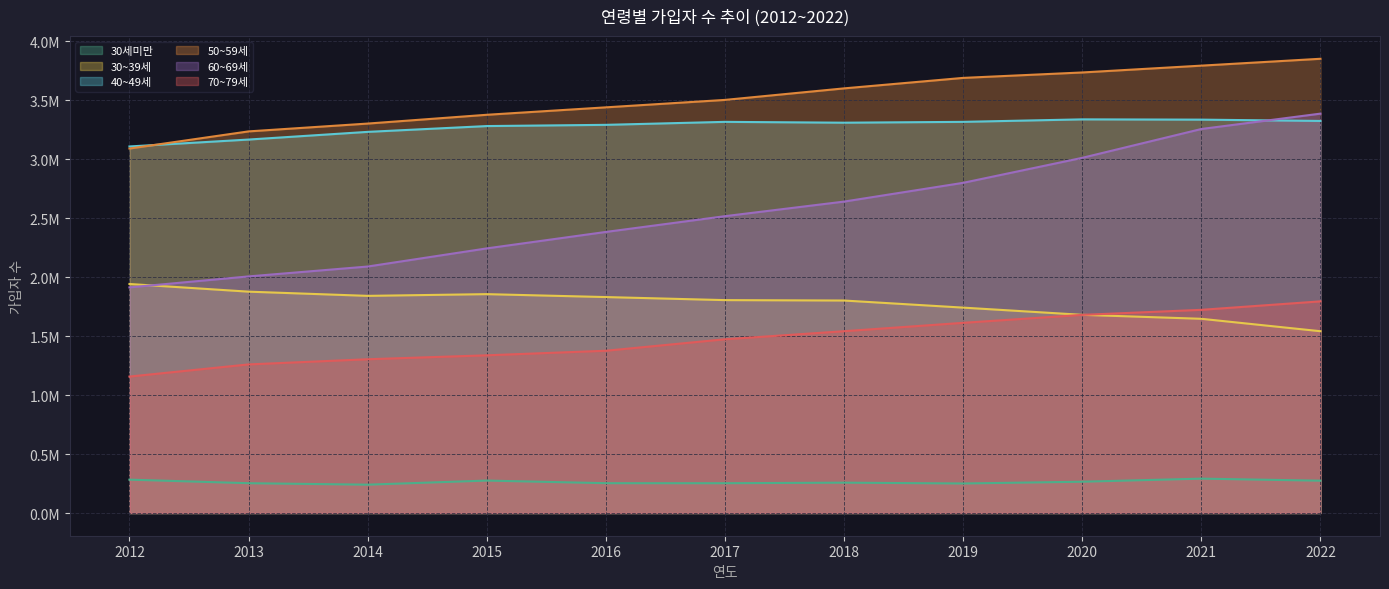

True or false: 30세미만 has a value of 395842 at 2018.

False